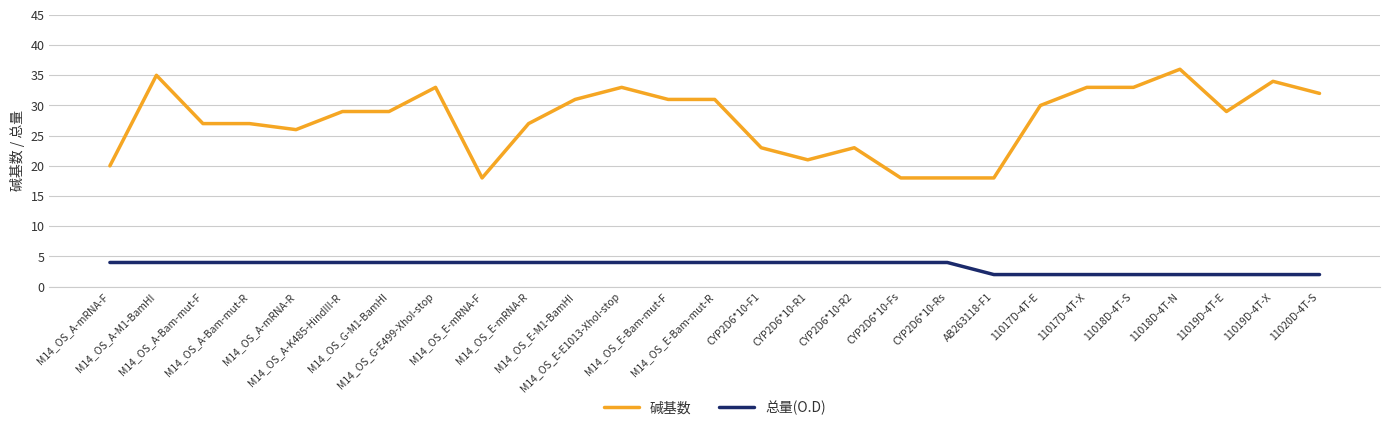

True or false: 总量(O.D) and 碱基数 cross at least once.

False